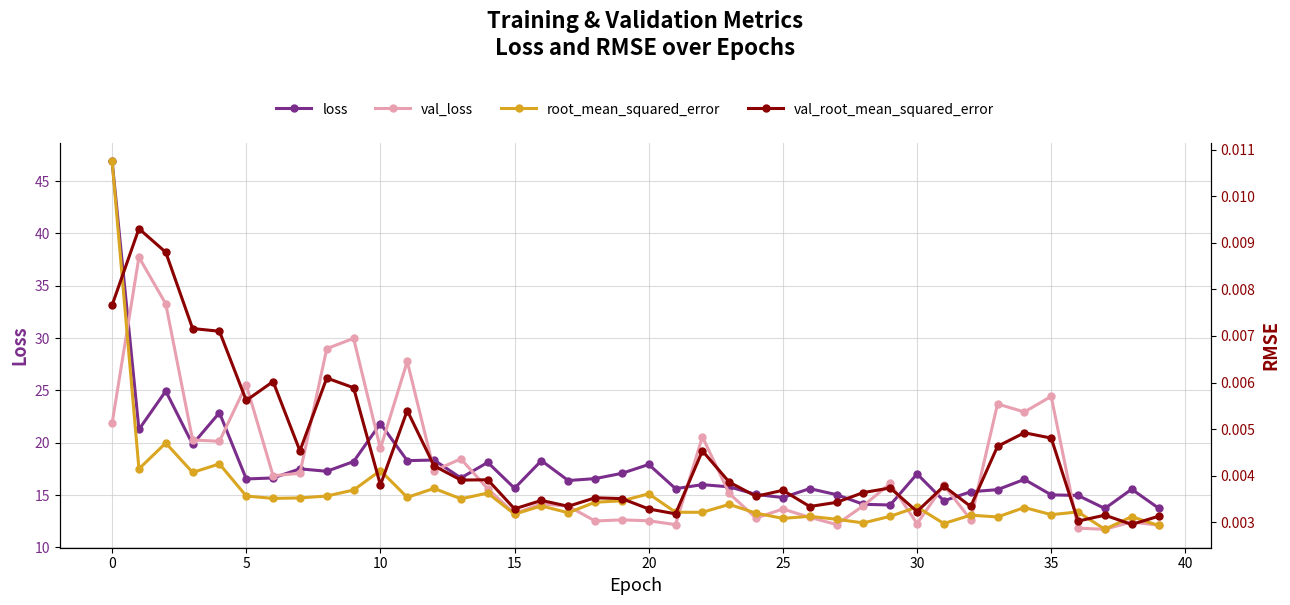

Which series has the largest total across all categories?

val_loss